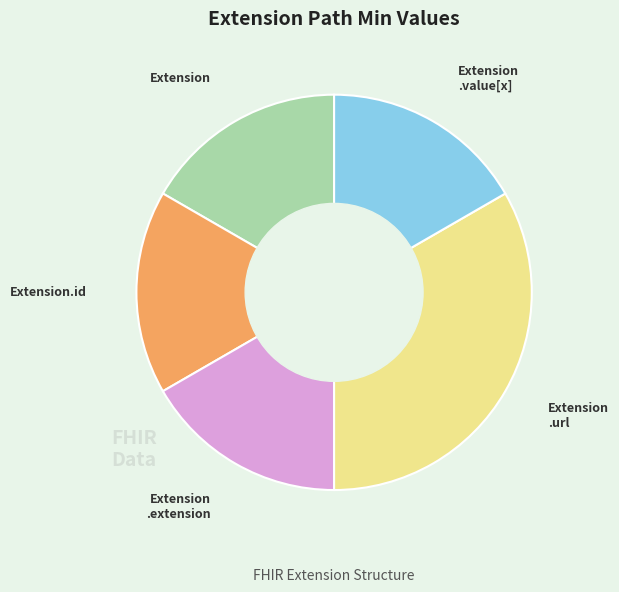

Is there a majority slice in this chart?

No